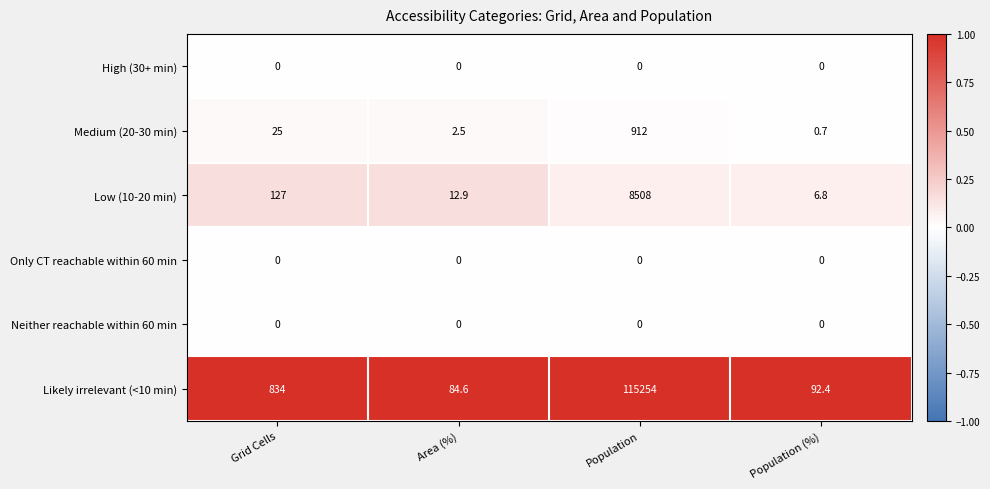

Reading right to left, transcribe all the data shown in this chart.

High (30+ min): 0.0	0.0	0.0	0.0
Medium (20-30 min): 0.7	912.0	2.5	25.0
Low (10-20 min): 6.8	8508.0	12.9	127.0
Only CT reachable within 60 min: 0.0	0.0	0.0	0.0
Neither reachable within 60 min: 0.0	0.0	0.0	0.0
Likely irrelevant (<10 min): 92.4	115254.0	84.6	834.0